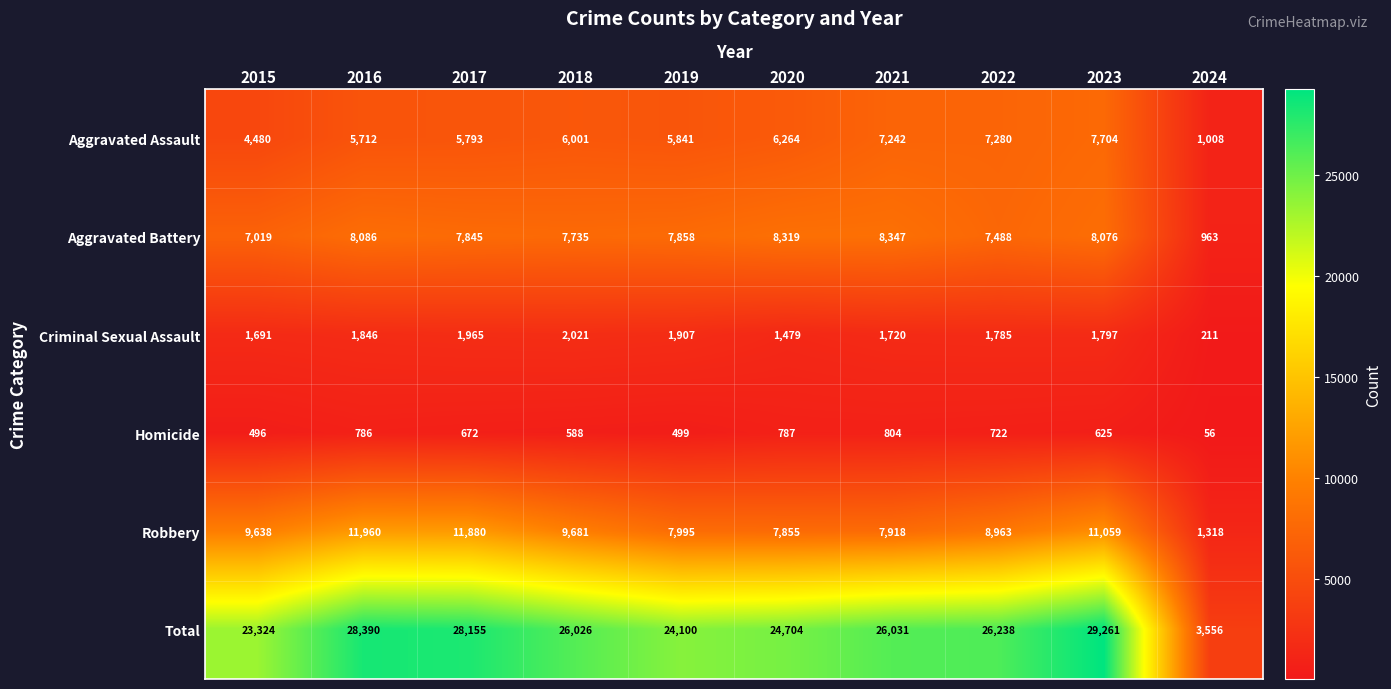

What is the minimum value shown in the chart?

56